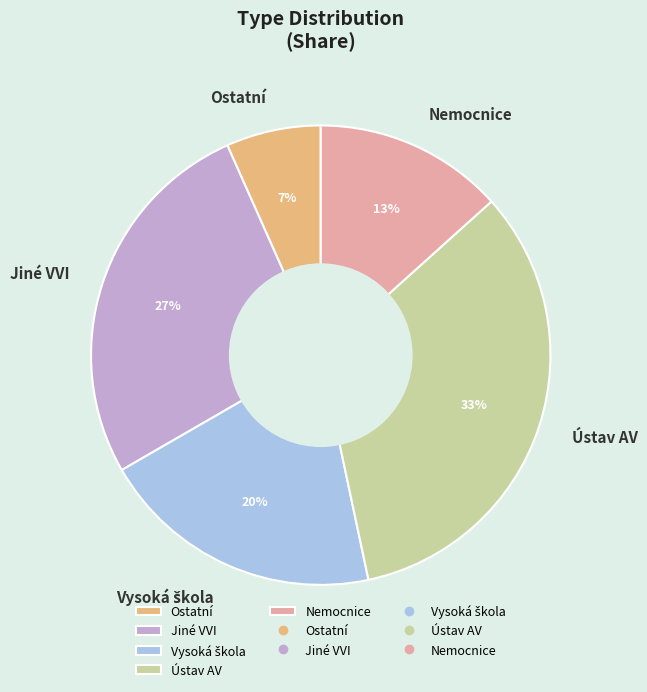

How many slices are in this pie chart?

5